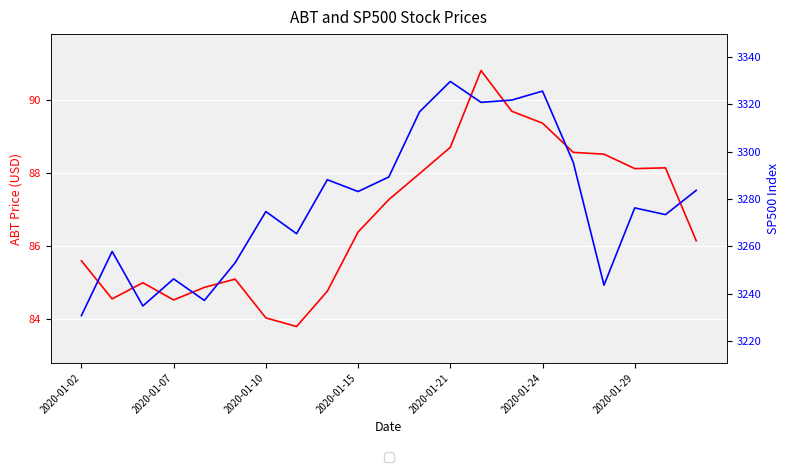

True or false: ABT and SP500 cross at least once.

False